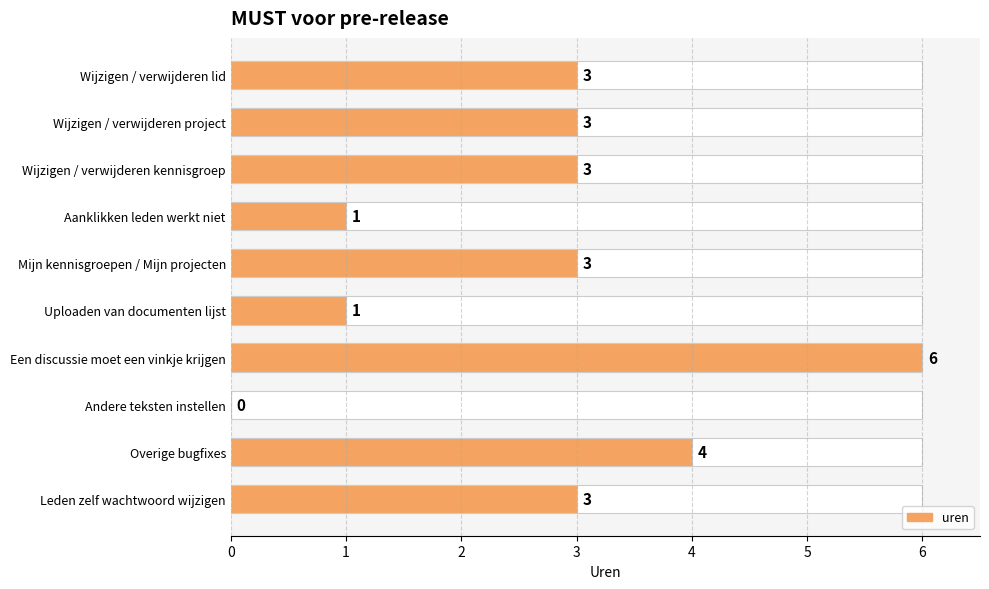

The chart shows a value of -2 at Andere teksten instellen. True or false?

False